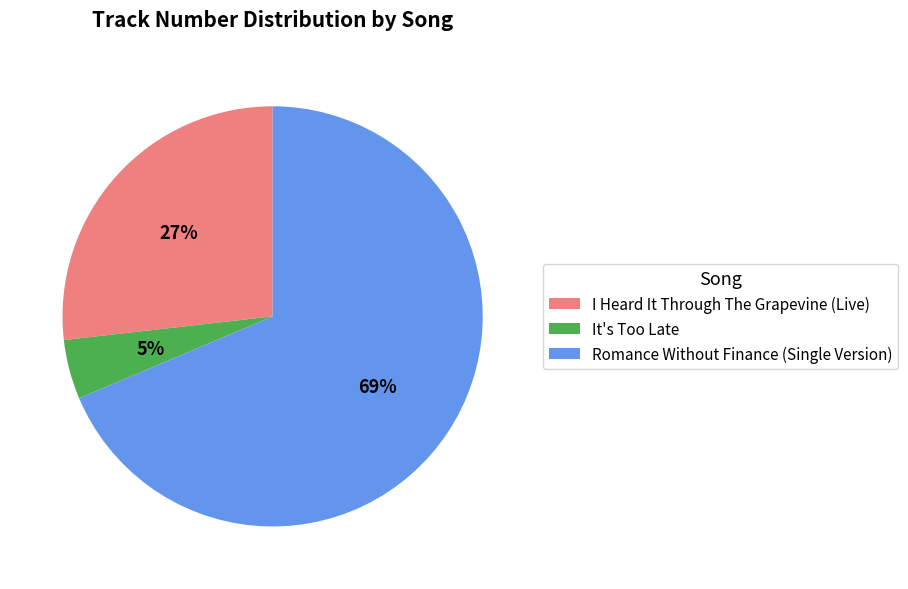

How many segments does this pie chart have?

3